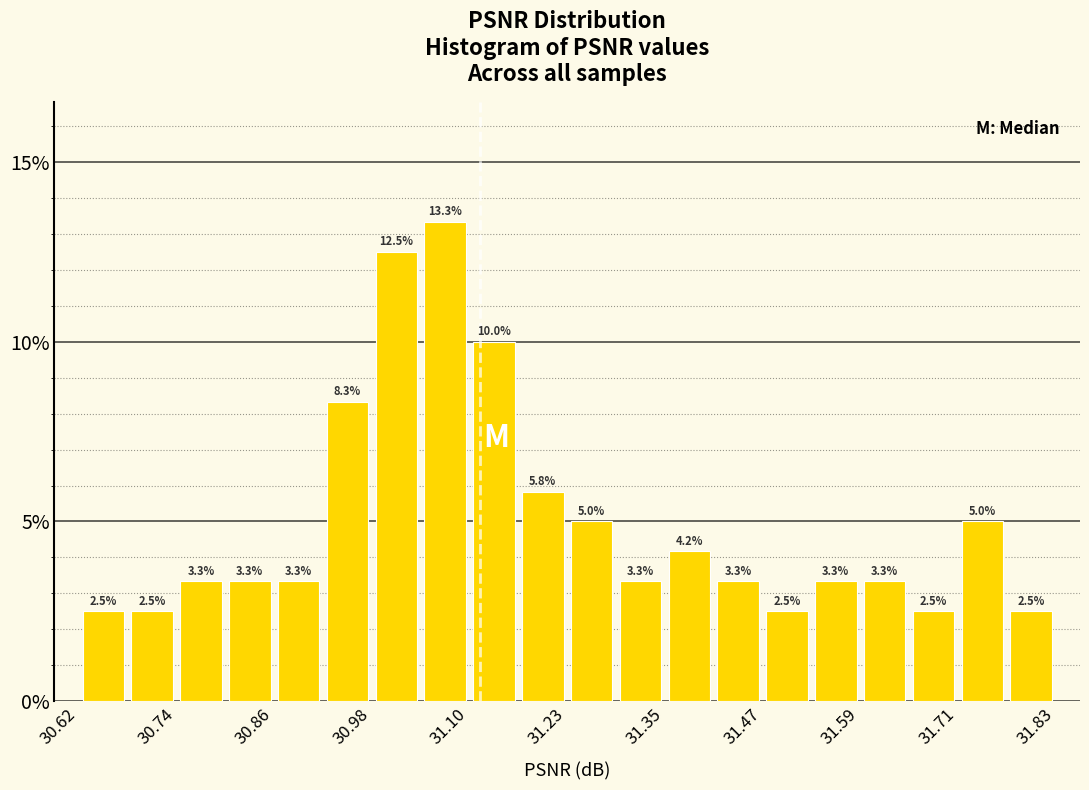

Around what value on the x-axis is the tallest bar? Give the approximate position of its centre, as read against the axis.

31.08